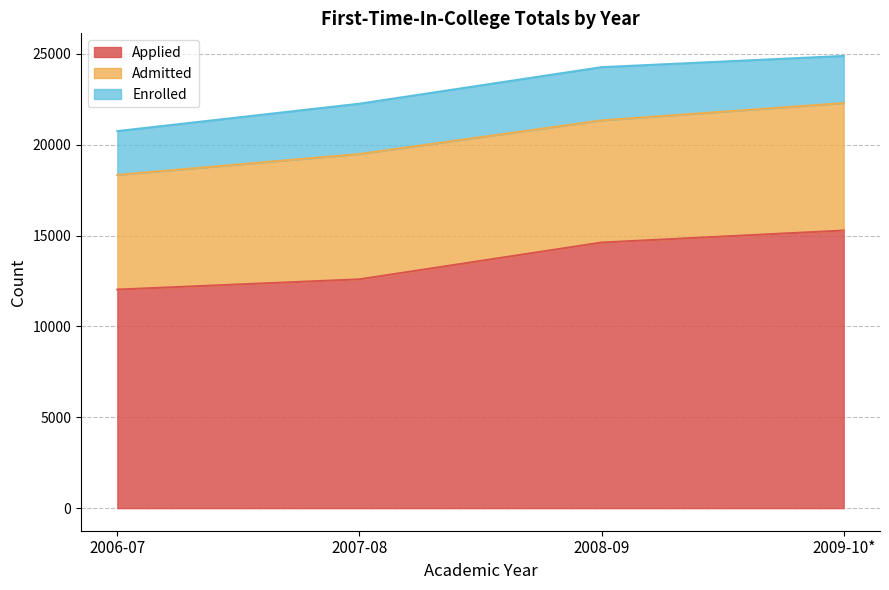

Rank the series by their average value, from highest to lowest.

Applied, Admitted, Enrolled